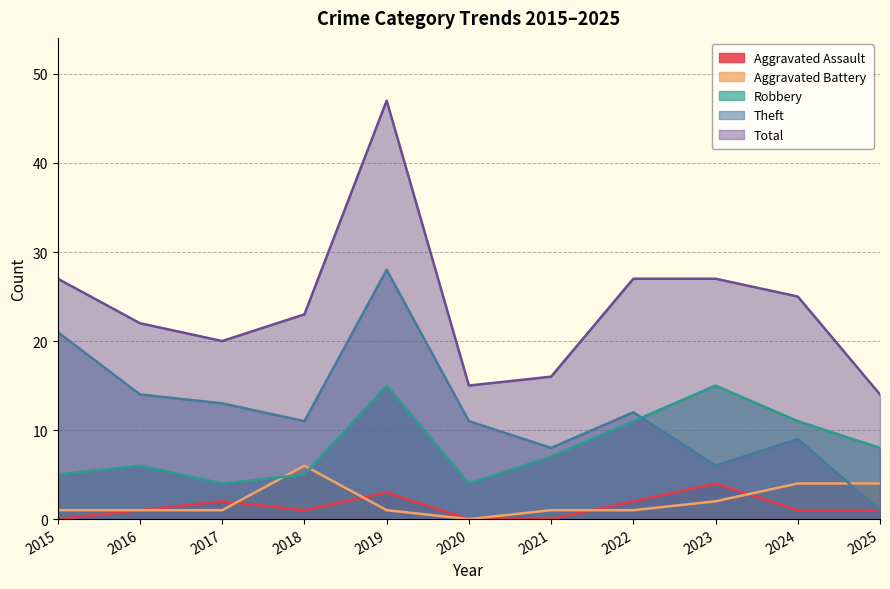

Rank the categories by Aggravated Assault value from highest to lowest.

2023, 2019, 2017, 2022, 2016, 2018, 2024, 2025, 2015, 2020, 2021